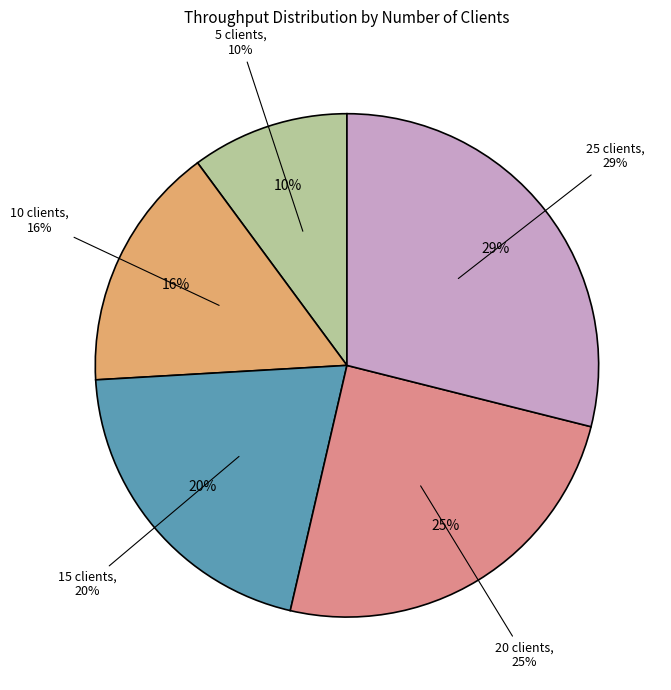

Combined, do 25 clients and 5 clients account for over 50%?

No